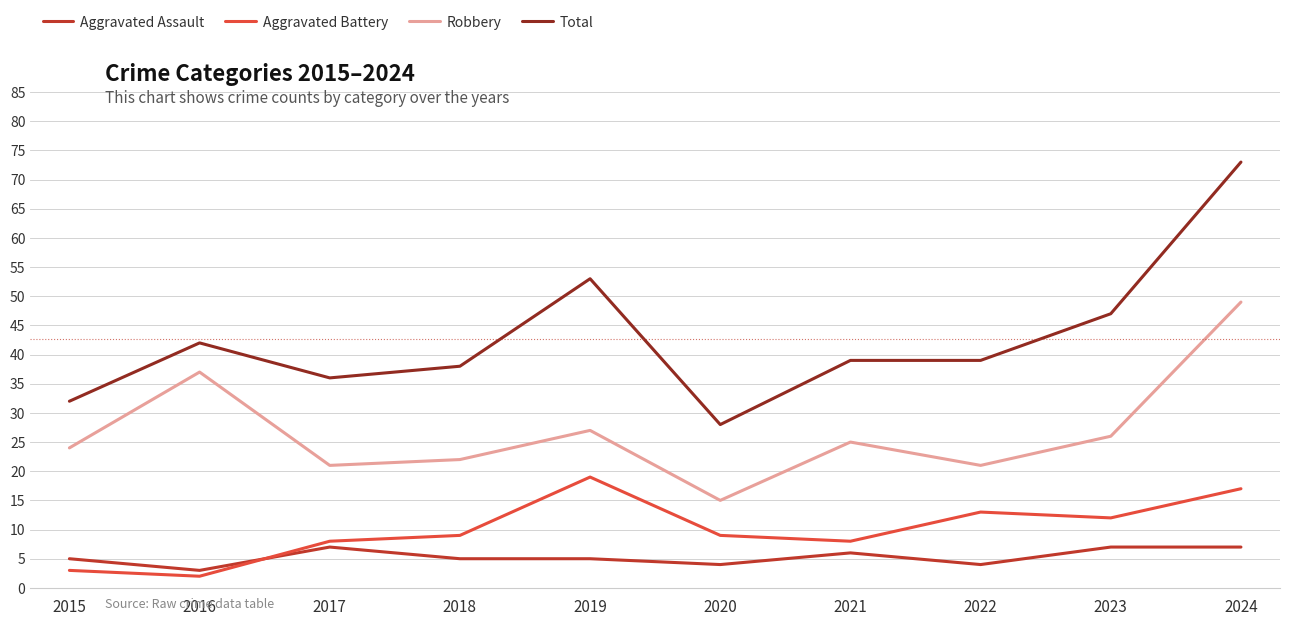

Reading left to right, what are all the values shown in this chart?

Aggravated Assault: 2015=5	2016=3	2017=7	2018=5	2019=5	2020=4	2021=6	2022=4	2023=7	2024=7
Aggravated Battery: 2015=3	2016=2	2017=8	2018=9	2019=19	2020=9	2021=8	2022=13	2023=12	2024=17
Robbery: 2015=24	2016=37	2017=21	2018=22	2019=27	2020=15	2021=25	2022=21	2023=26	2024=49
Total: 2015=32	2016=42	2017=36	2018=38	2019=53	2020=28	2021=39	2022=39	2023=47	2024=73